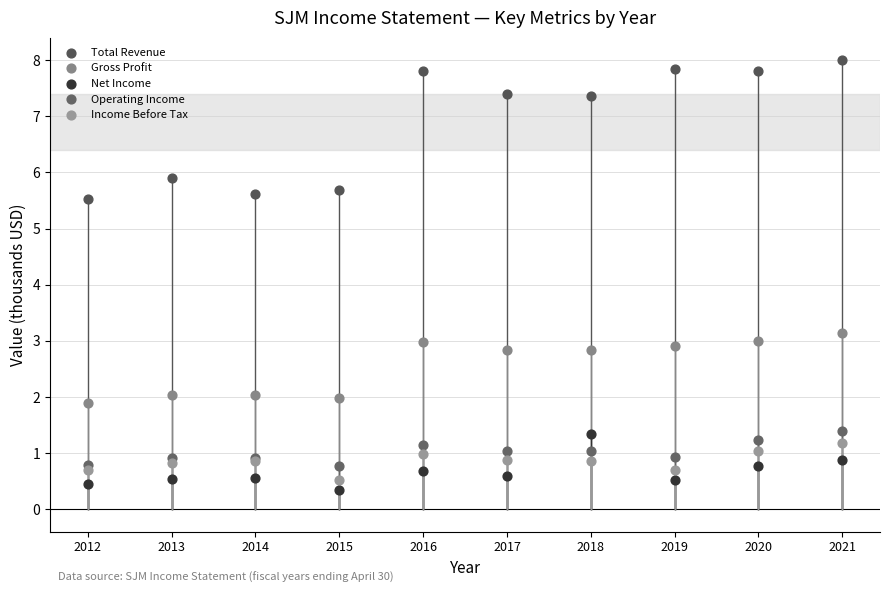

In the Net Income series, what Y value is closest to 0?

0.3